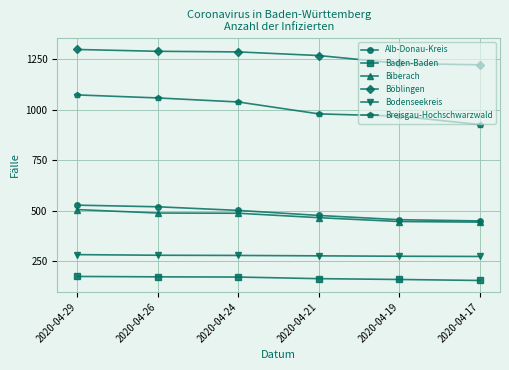

Between 2020-04-29 and 2020-04-19, which series saw the biggest shift?

Breisgau-Hochschwarzwald